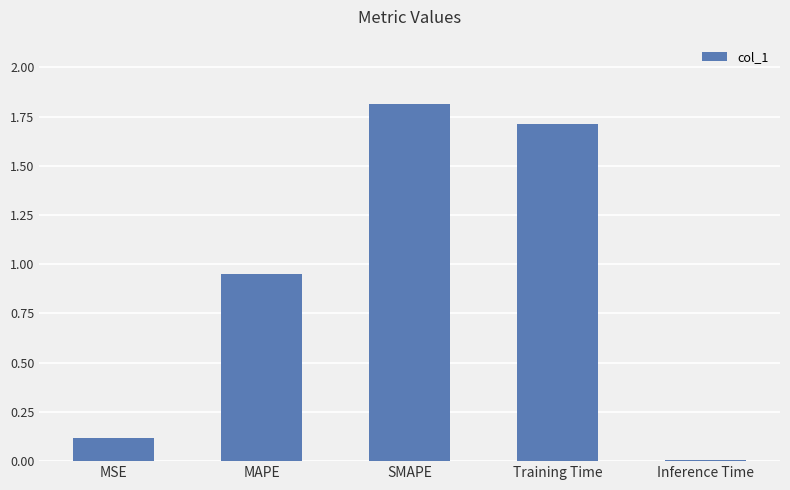

What is the greatest value displayed?

1.8